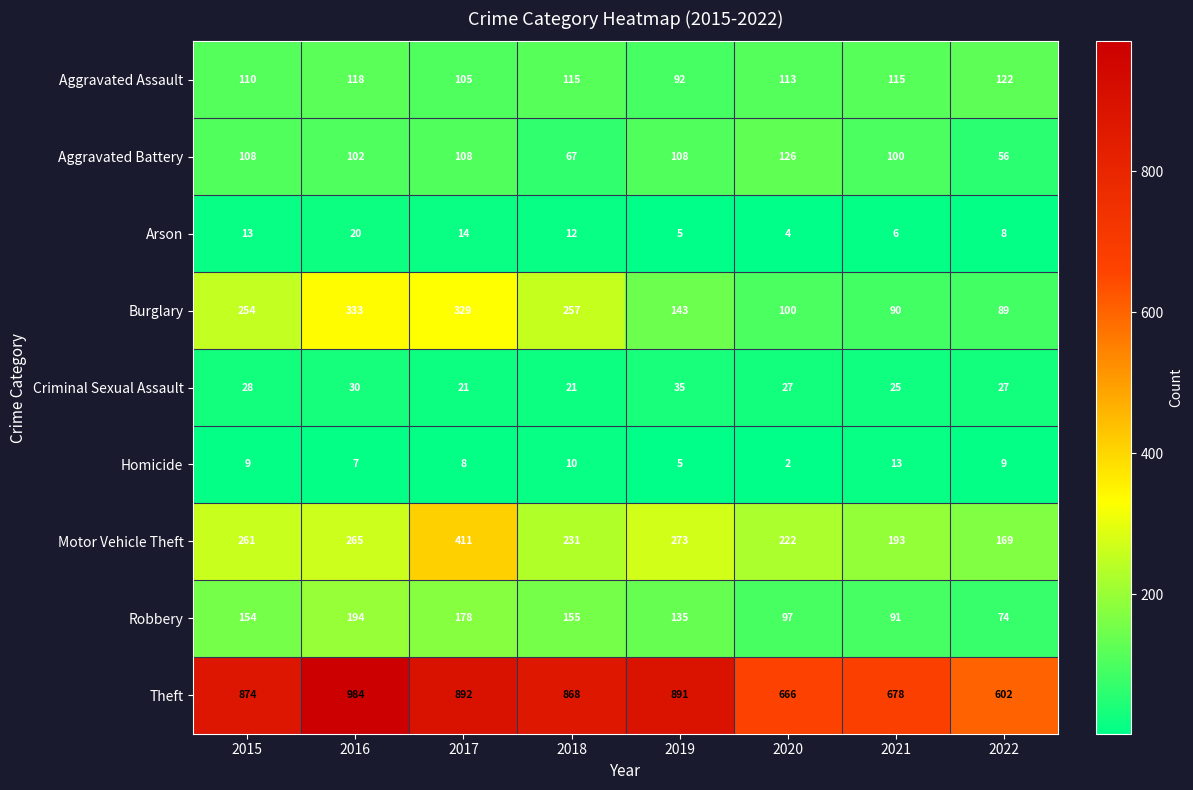

Which series changed the most between 2016 and 2022?

Theft